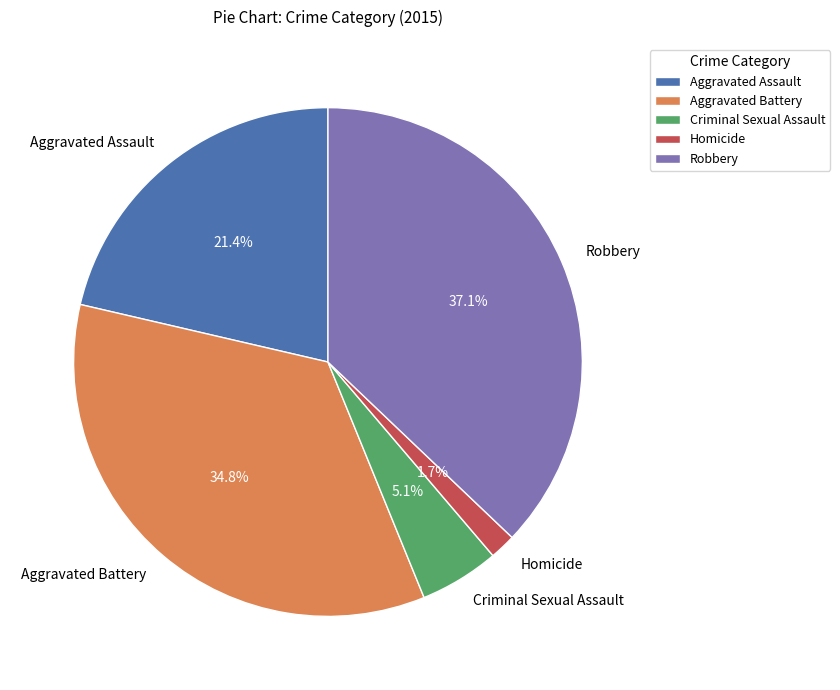

Approximately how many times larger is the value at Aggravated Battery compared to Aggravated Assault?

1.6